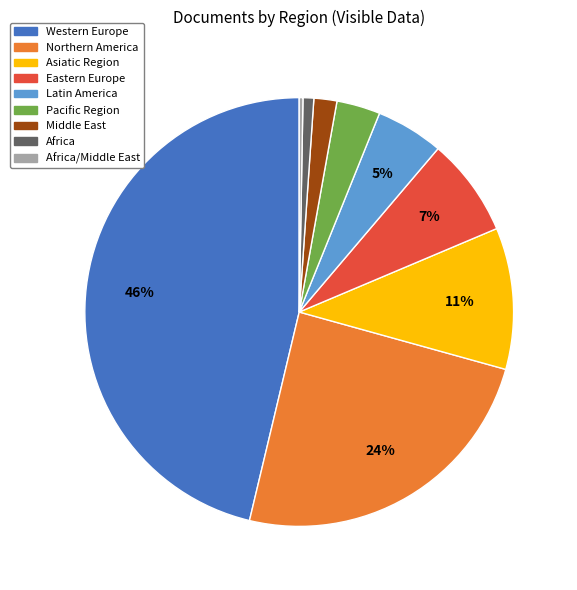

Combined, do Northern America and Middle East account for over 50%?

No